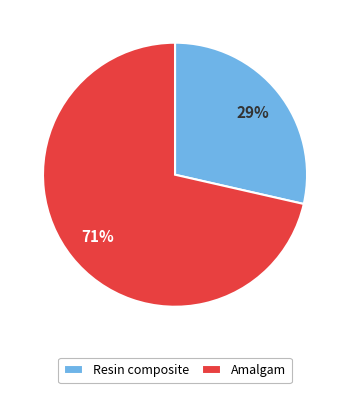

Which has a higher value, Resin composite or Amalgam?

Amalgam